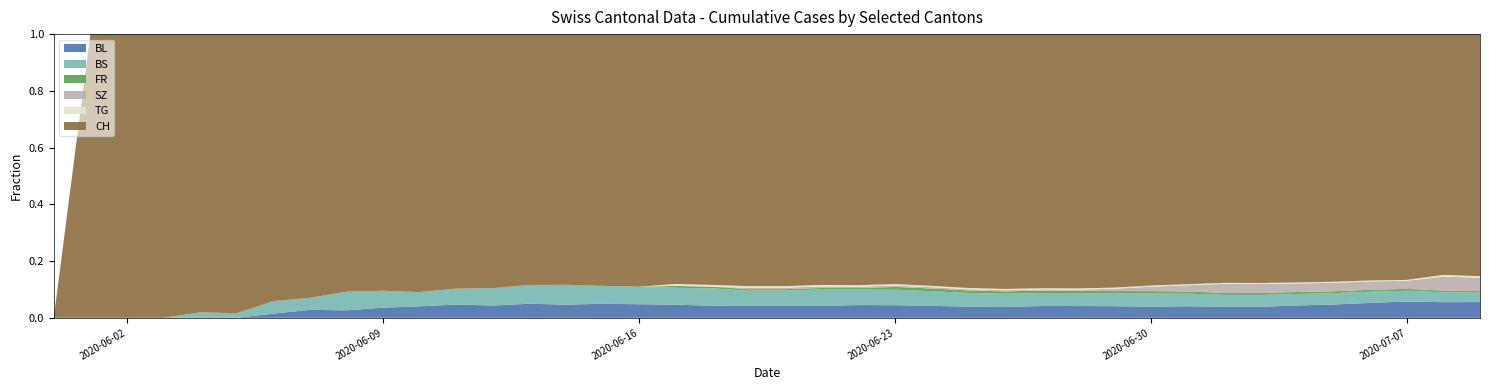

Reading left to right, extract all data points from this chart.

CH: CH=0	BL=1	BS=28	FR=41	SZ=51	TG=60	6=64	7=66	8=69	9=76	10=90	11=96	12=103	13=107	14=114	15=126	16=130	17=133	18=145	19=167	20=167	21=168	22=177	23=178	24=189	25=204	26=212	27=215	28=216	29=218	30=226	31=238	32=249	33=250	34=260	35=261	36=264	37=272	38=292	39=308
BL: CH=0	BL=0	BS=0	FR=0	SZ=0	TG=0	6=1	7=2	8=2	9=3	10=4	11=5	12=5	13=6	14=6	15=7	16=7	17=7	18=7	19=8	20=8	21=8	22=9	23=9	24=9	25=9	26=9	27=10	28=10	29=10	30=10	31=11	32=11	33=11	34=13	35=14	36=16	37=18	38=19	39=20
BS: CH=0	BL=0	BS=0	FR=0	SZ=1	TG=1	6=3	7=3	8=5	9=5	10=5	11=6	12=7	13=8	14=9	15=9	16=9	17=9	18=10	19=10	20=10	21=11	22=11	23=11	24=11	25=11	26=11	27=11	28=11	29=11	30=12	31=12	32=12	33=12	34=12	35=12	36=12	37=12	38=12	39=12
FR: CH=0	BL=0	BS=0	FR=0	SZ=0	TG=0	6=0	7=0	8=0	9=0	10=0	11=0	12=0	13=0	14=0	15=0	16=0	17=1	18=1	19=1	20=1	21=1	22=1	23=2	24=2	25=2	26=2	27=2	28=2	29=2	30=2	31=2	32=2	33=2	34=2	35=2	36=2	37=2	38=2	39=2
SZ: CH=0	BL=0	BS=0	FR=0	SZ=0	TG=0	6=0	7=0	8=0	9=0	10=0	11=0	12=0	13=0	14=0	15=0	16=0	17=0	18=0	19=1	20=1	21=1	22=1	23=1	24=1	25=1	26=1	27=1	28=1	29=2	30=4	31=6	32=9	33=9	34=9	35=9	36=9	37=9	38=17	39=17
TG: CH=0	BL=0	BS=0	FR=0	SZ=0	TG=0	6=0	7=0	8=0	9=0	10=0	11=0	12=0	13=0	14=0	15=0	16=0	17=1	18=1	19=1	20=1	21=1	22=1	23=1	24=1	25=1	26=1	27=1	28=1	29=1	30=1	31=1	32=1	33=1	34=1	35=1	36=1	37=1	38=2	39=2